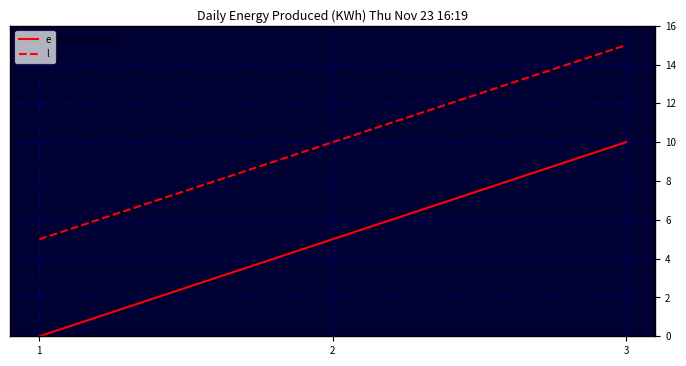

Which category has the highest value in the l series?

3